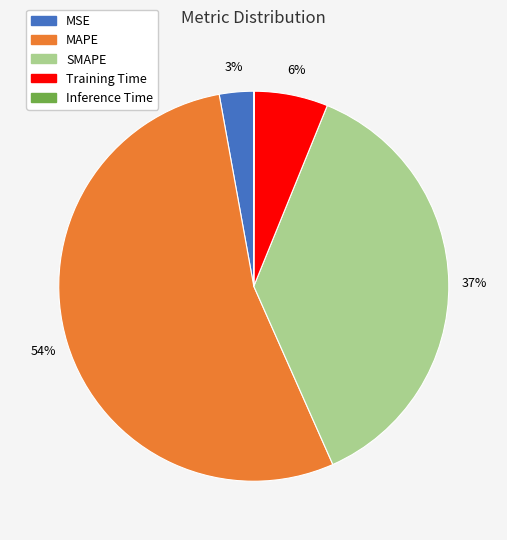

True or false: MAPE accounts for 39% of the total.

False